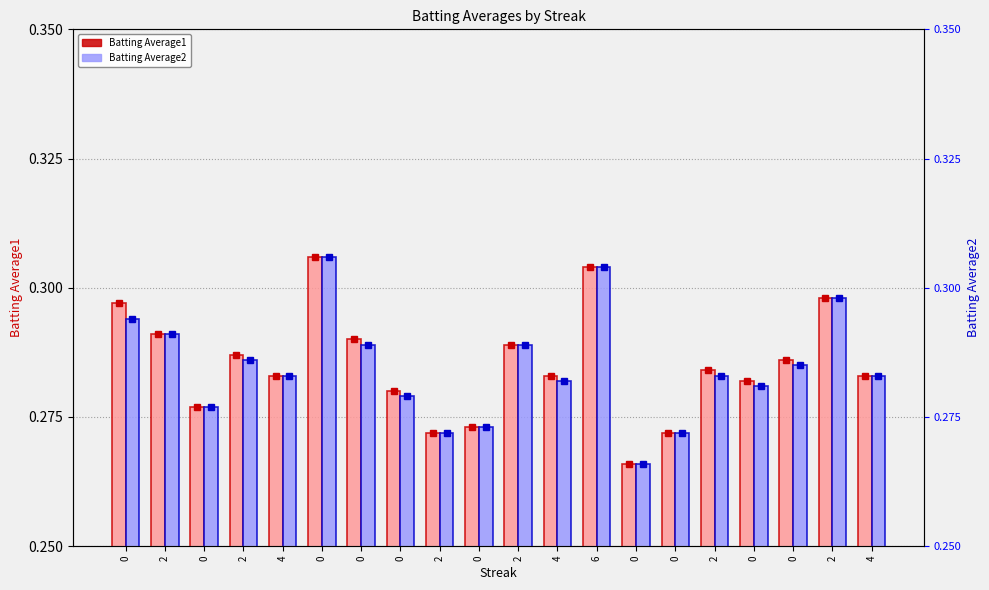

What are all the series names shown in the legend?

Batting Average1, Batting Average2